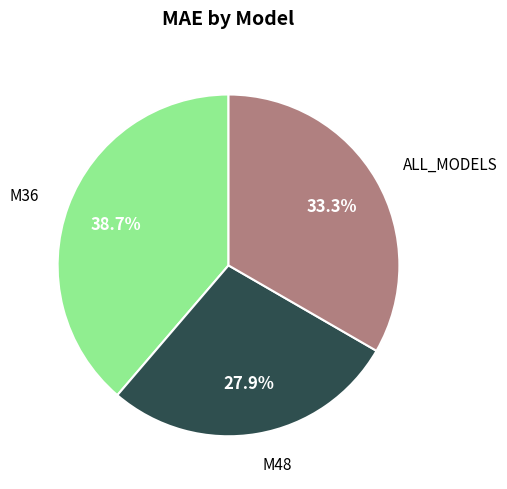

Is there a majority slice in this chart?

No